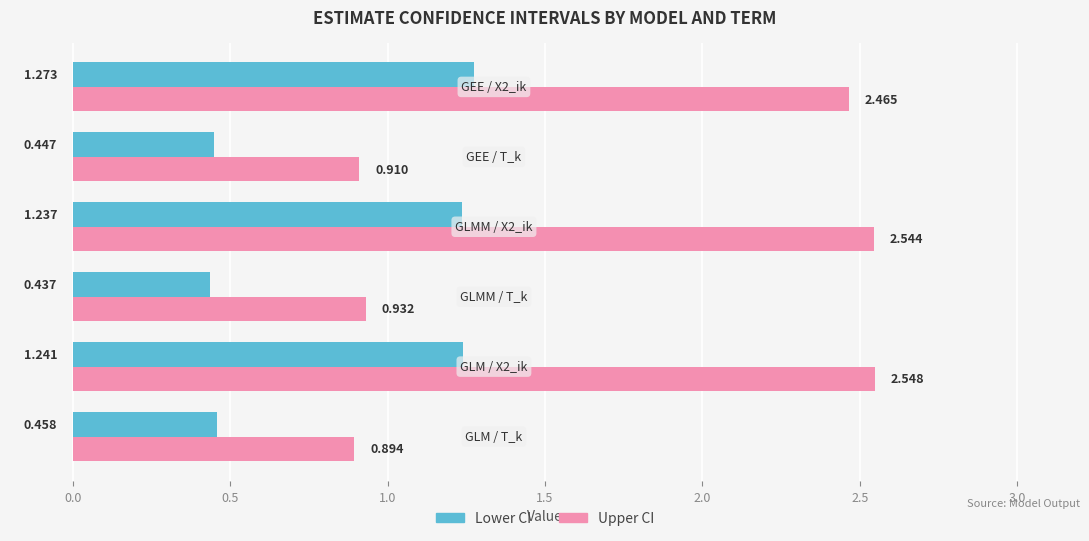

Between GLMM / T_k and GEE / T_k, which series saw the biggest shift?

Upper CI